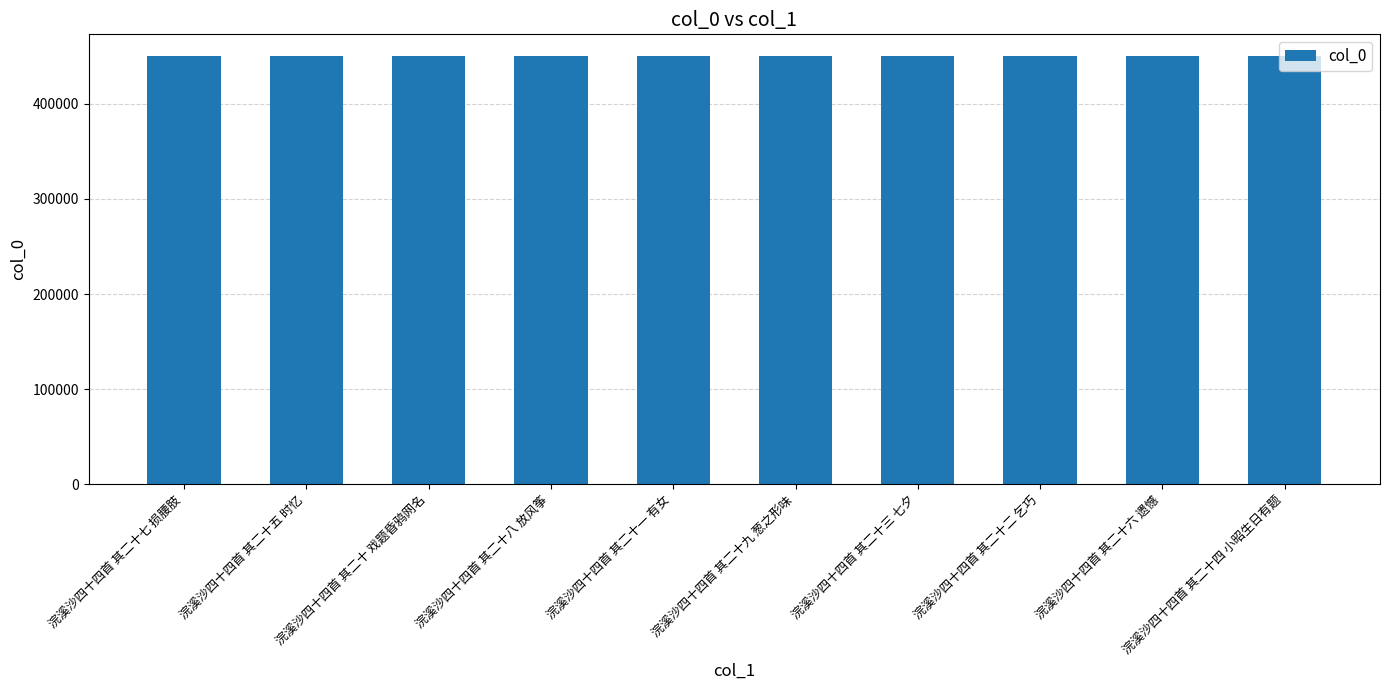

What is the change in value from 浣溪沙四十四首 其二十九 葱之形味 to 浣溪沙四十四首 其二十六 遗憾?

-3